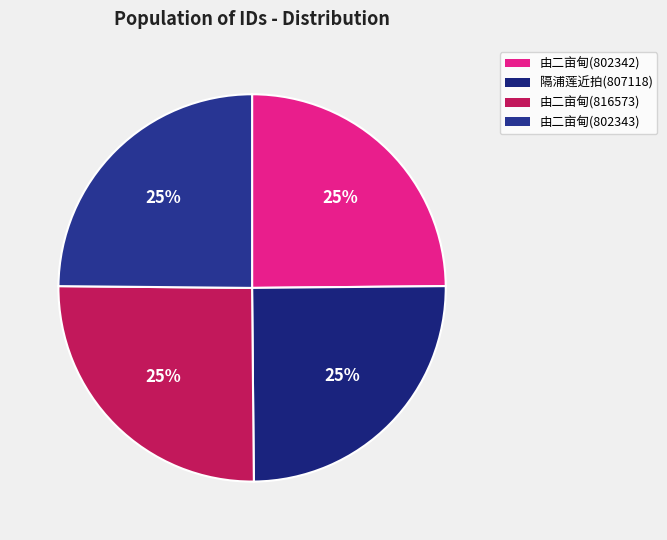

To the nearest percent, what is the average slice percentage?

25%